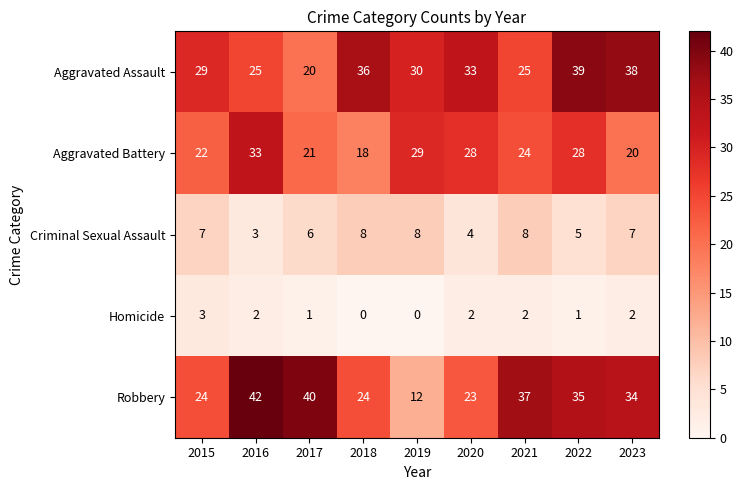

What is the maximum value shown in the chart?

42